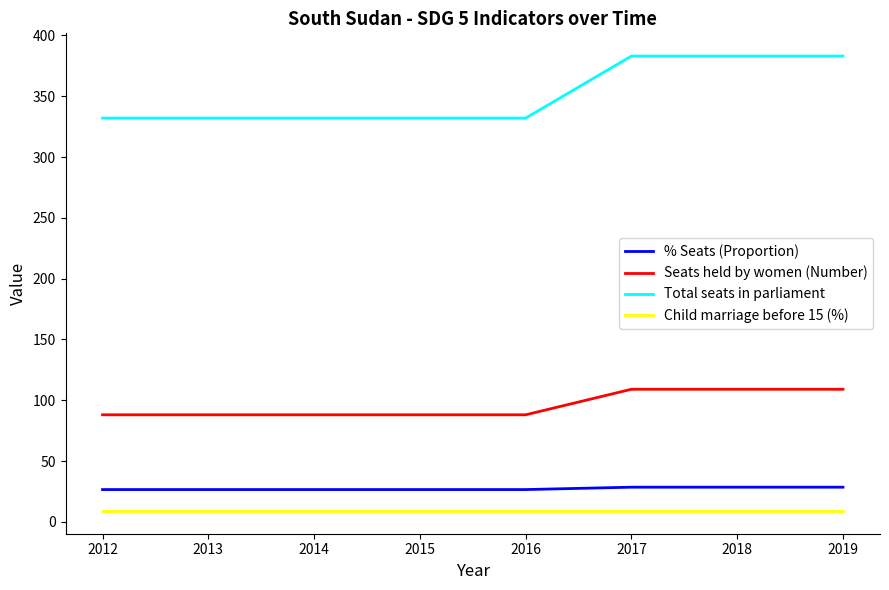

Does the chart display data point markers on the line(s)?

No